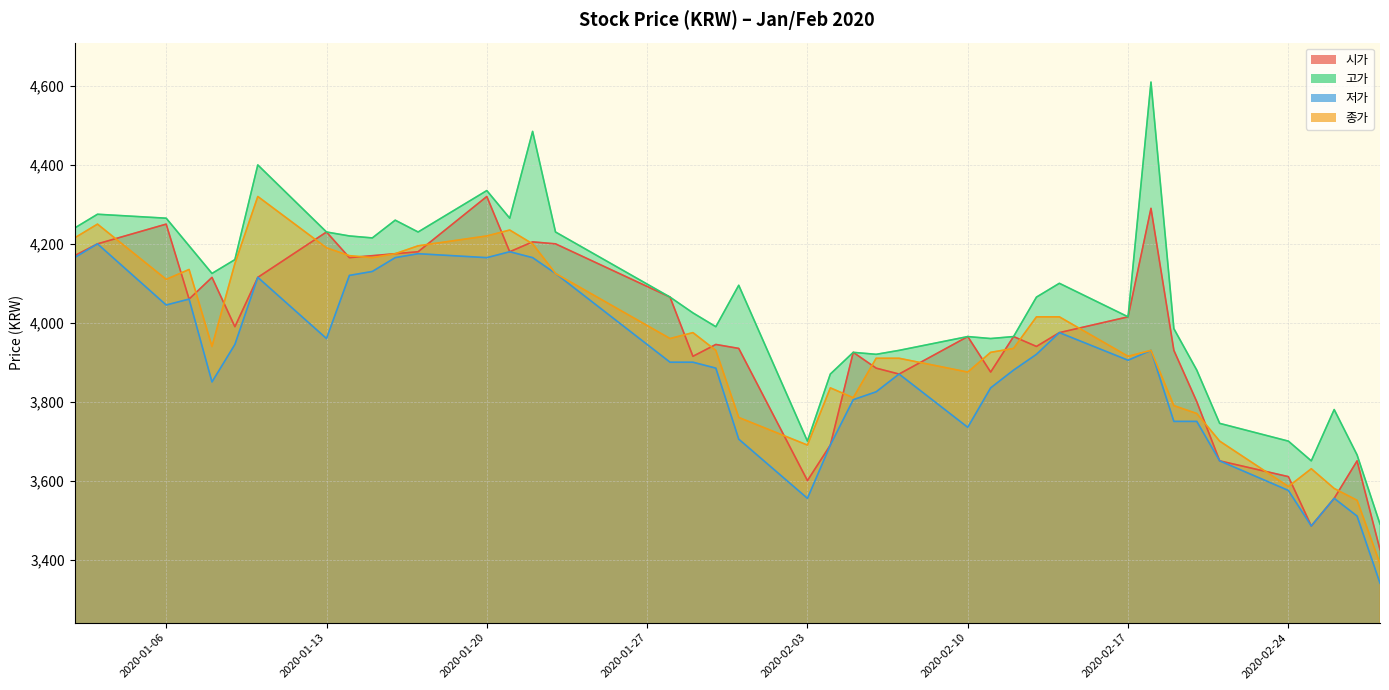

What is the value of the 저가 point at the 10th from the left?

4130